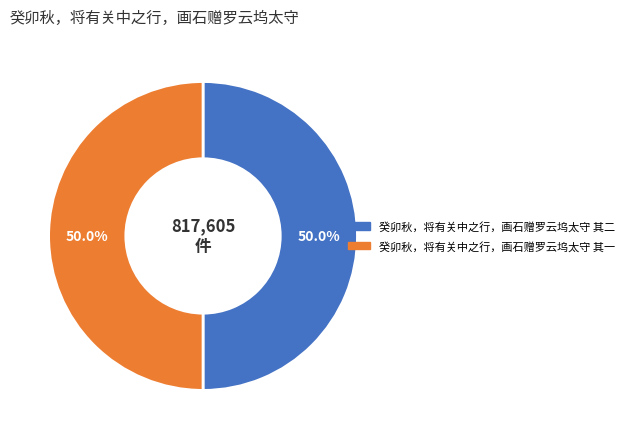

Combined, what portion of the pie is 癸卯秋，将有关中之行，画石赠罗云坞太守 其一 and 癸卯秋，将有关中之行，画石赠罗云坞太守 其二?

100.0%